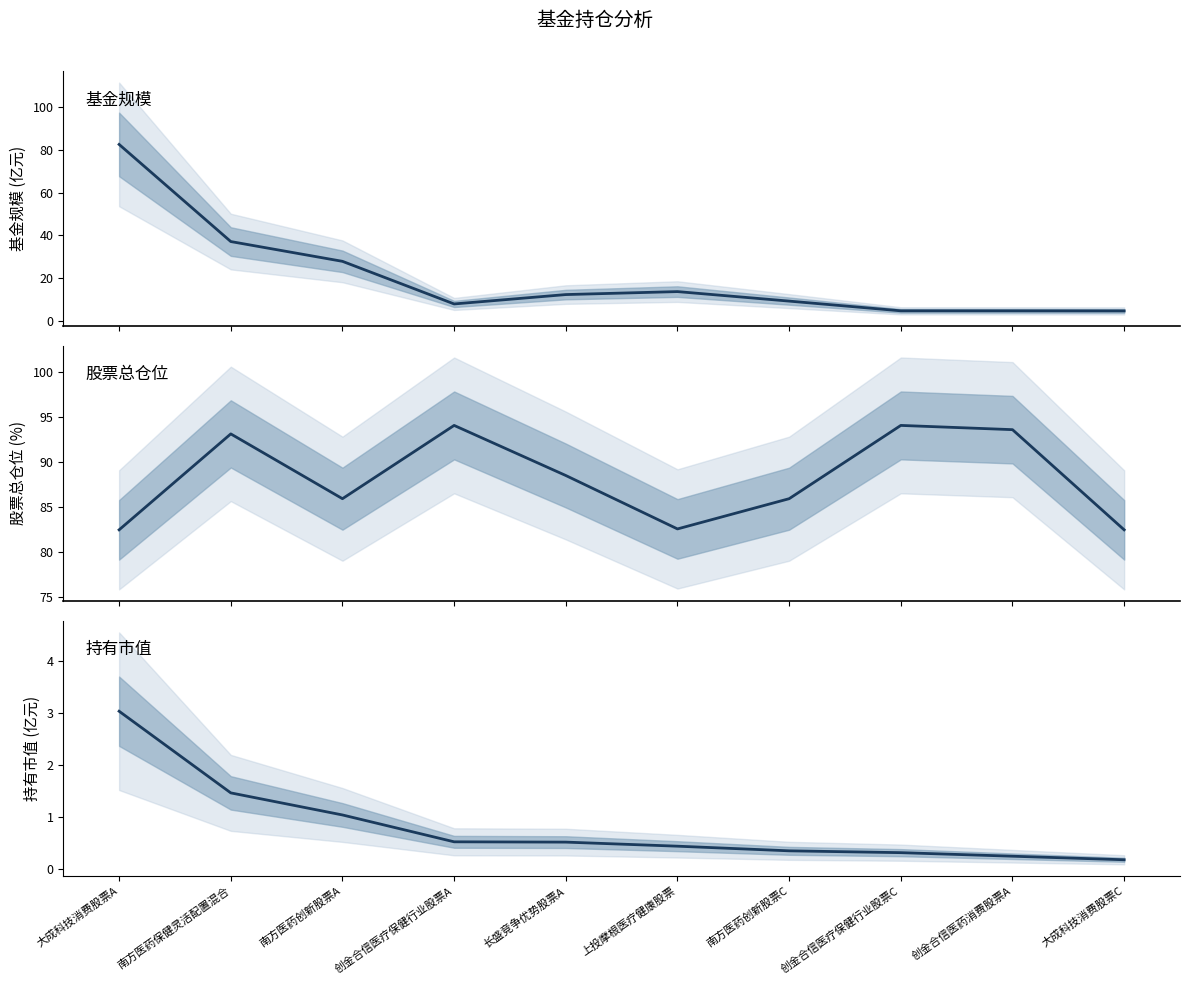

What is the value of the 持有市值(亿元) point at the 1st from the left?

3.0